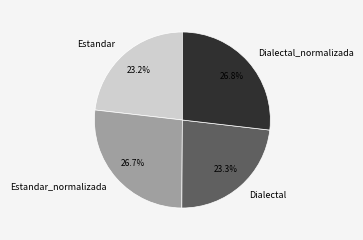

Does Estandar_normalizada represent more than half of the total?

No